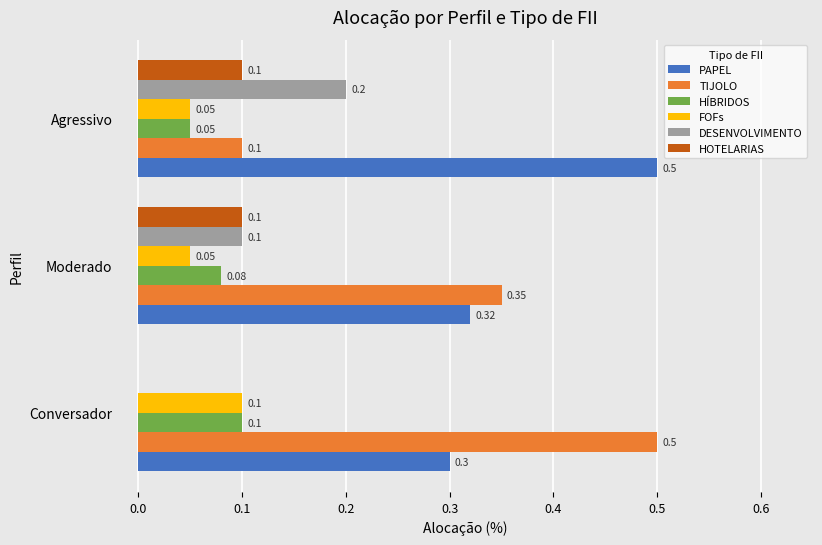

Which series has the largest total across all categories?

PAPEL